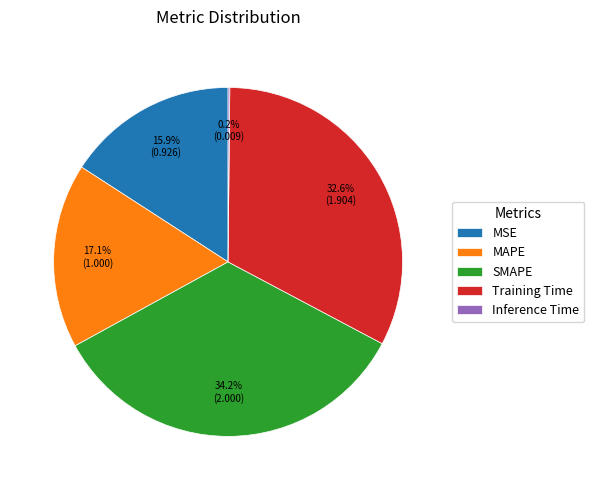

What is the ratio of the value at MSE to the value at MAPE?

0.9